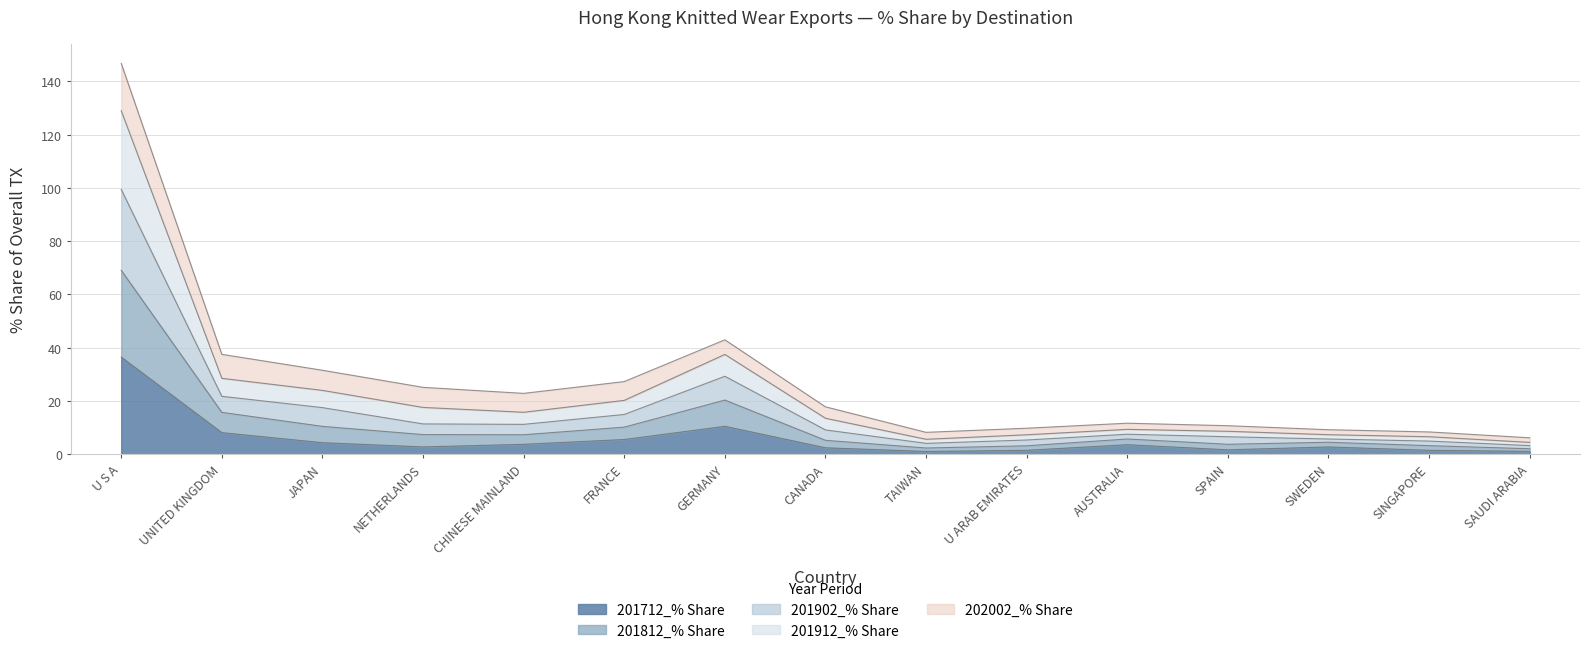

At which label does 201712_% Share reach its peak?

U S A